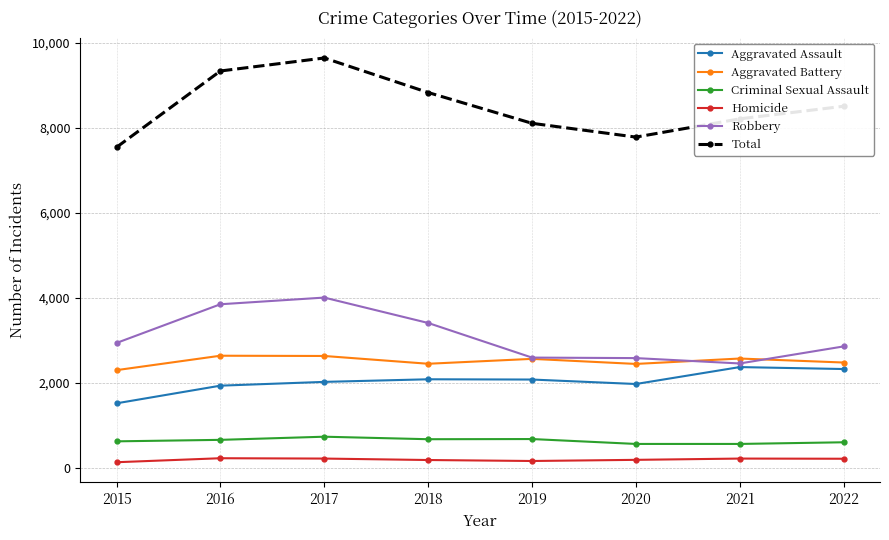

Rank the series at 2018 from highest to lowest value.

Total, Robbery, Aggravated Battery, Aggravated Assault, Criminal Sexual Assault, Homicide